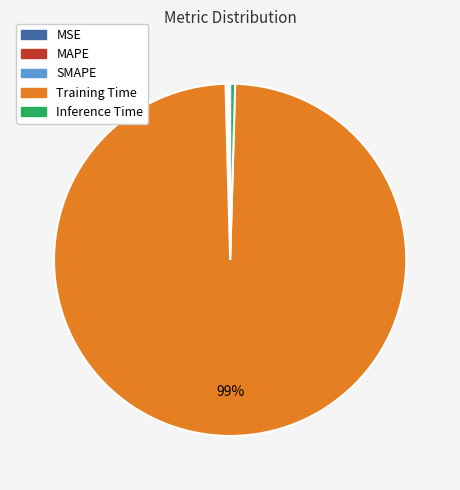

Is the sum of Inference Time and Training Time greater than half?

Yes